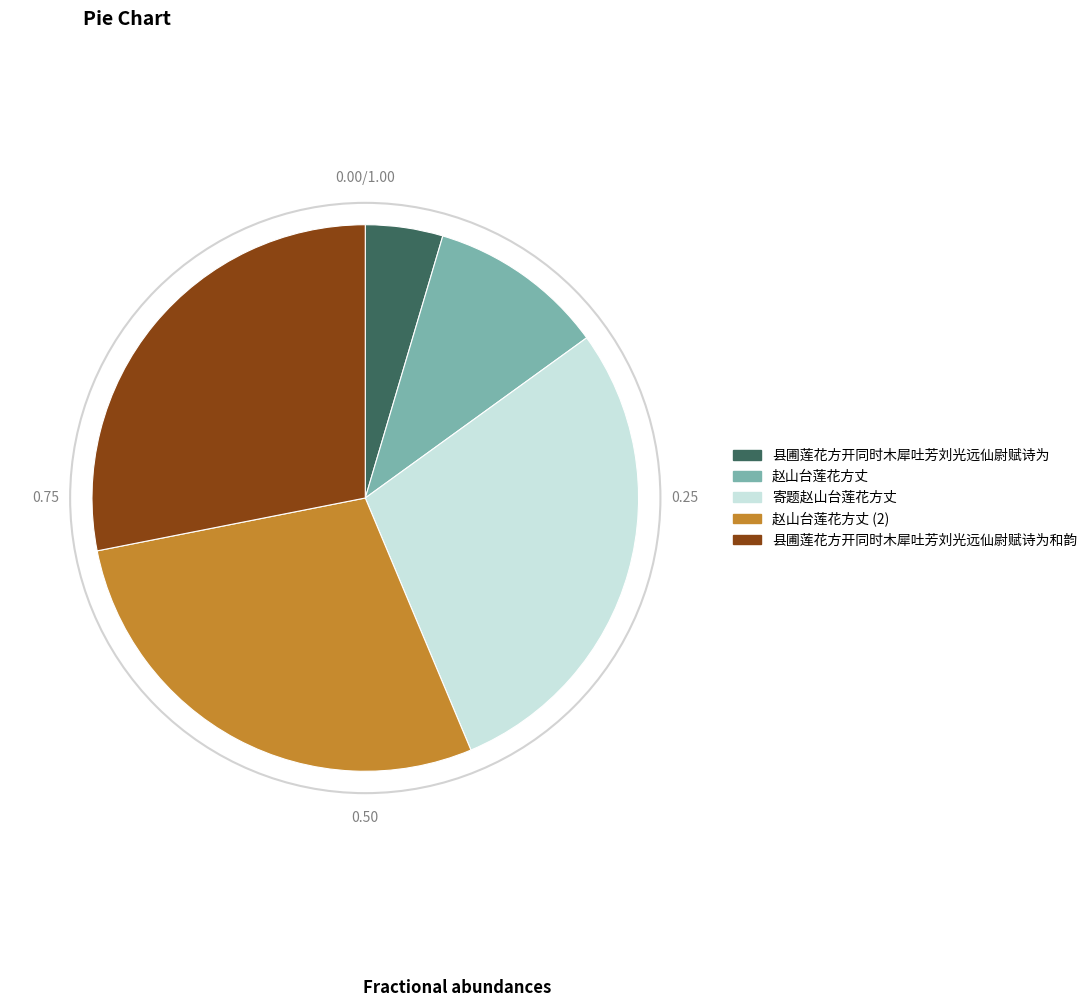

Does any single category account for the majority?

No